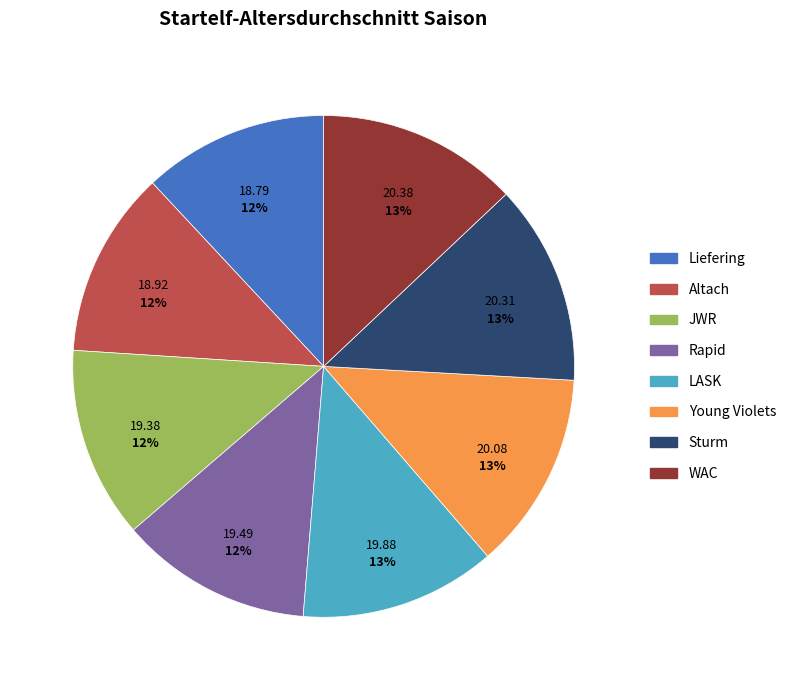

Does JWR represent more than half of the total?

No